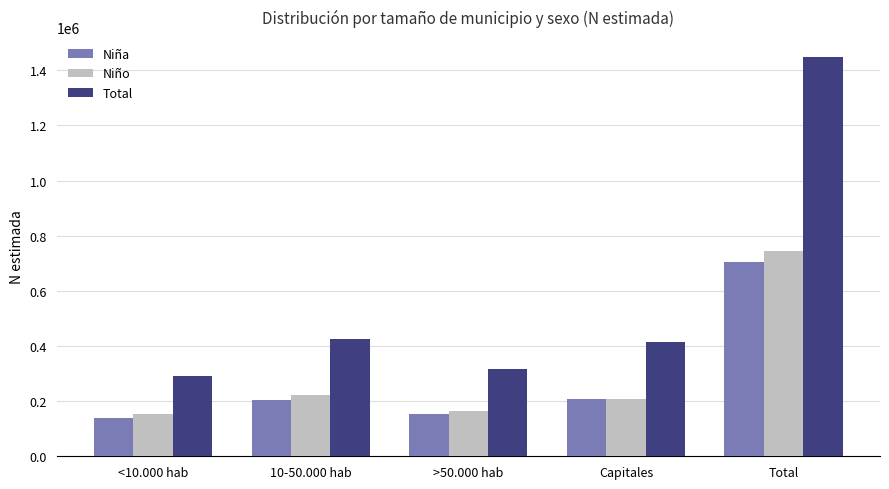

At which category does the chart reach its minimum across all series?

<10.000 hab